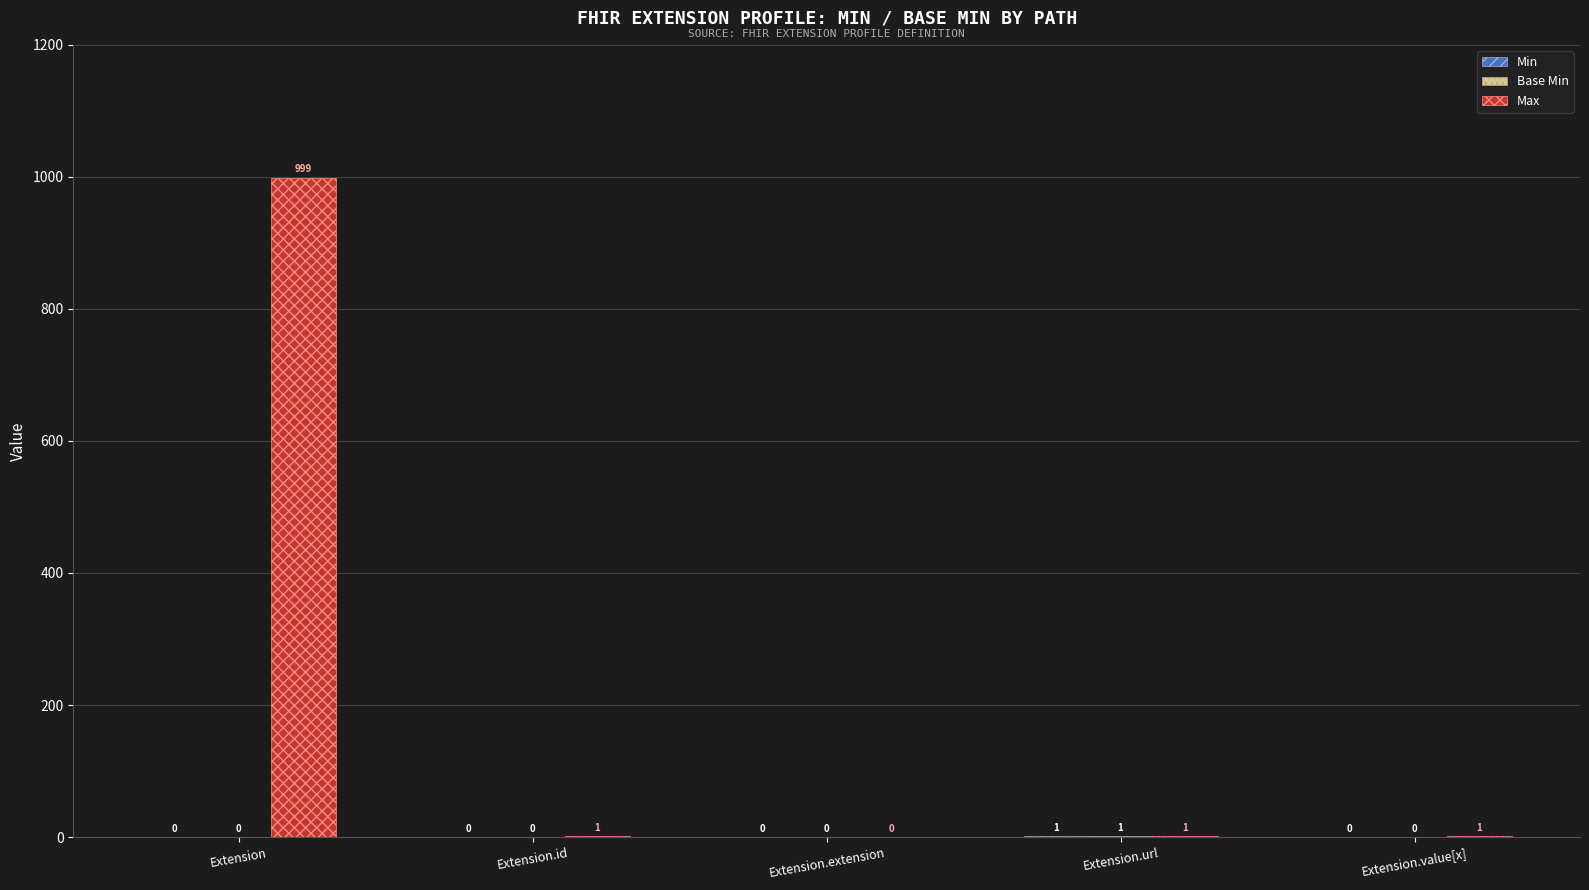

True or false: Max has a value of 999 at Extension.

True